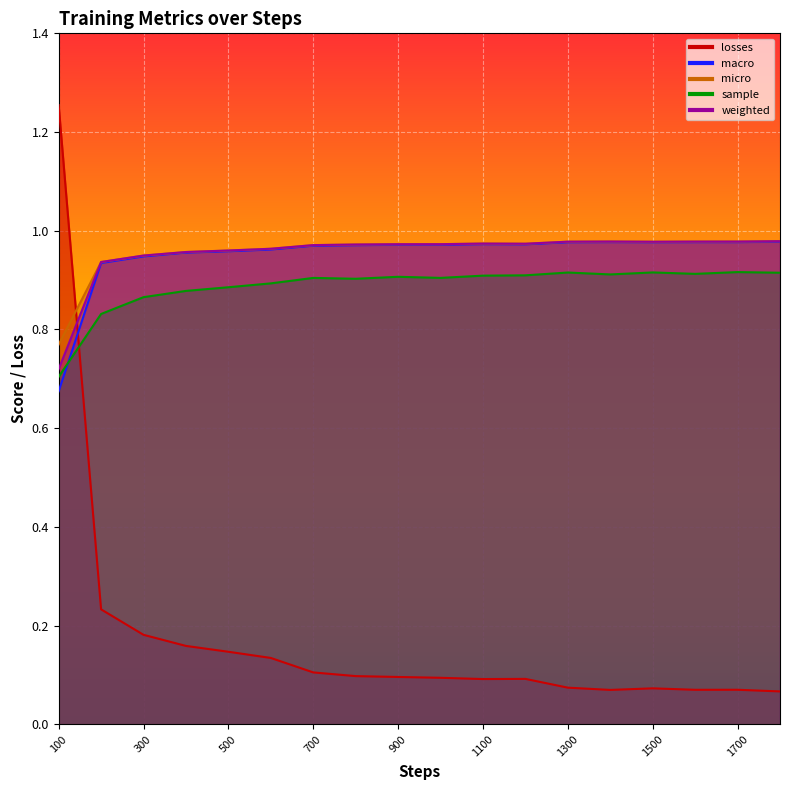

In losses, how many points are higher than both neighbors (excluding endpoints)?

3